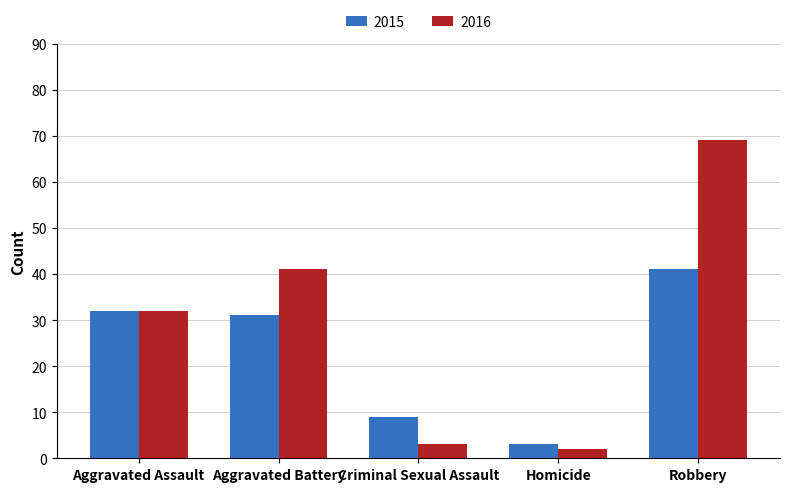

What position from the right is Robbery?

1